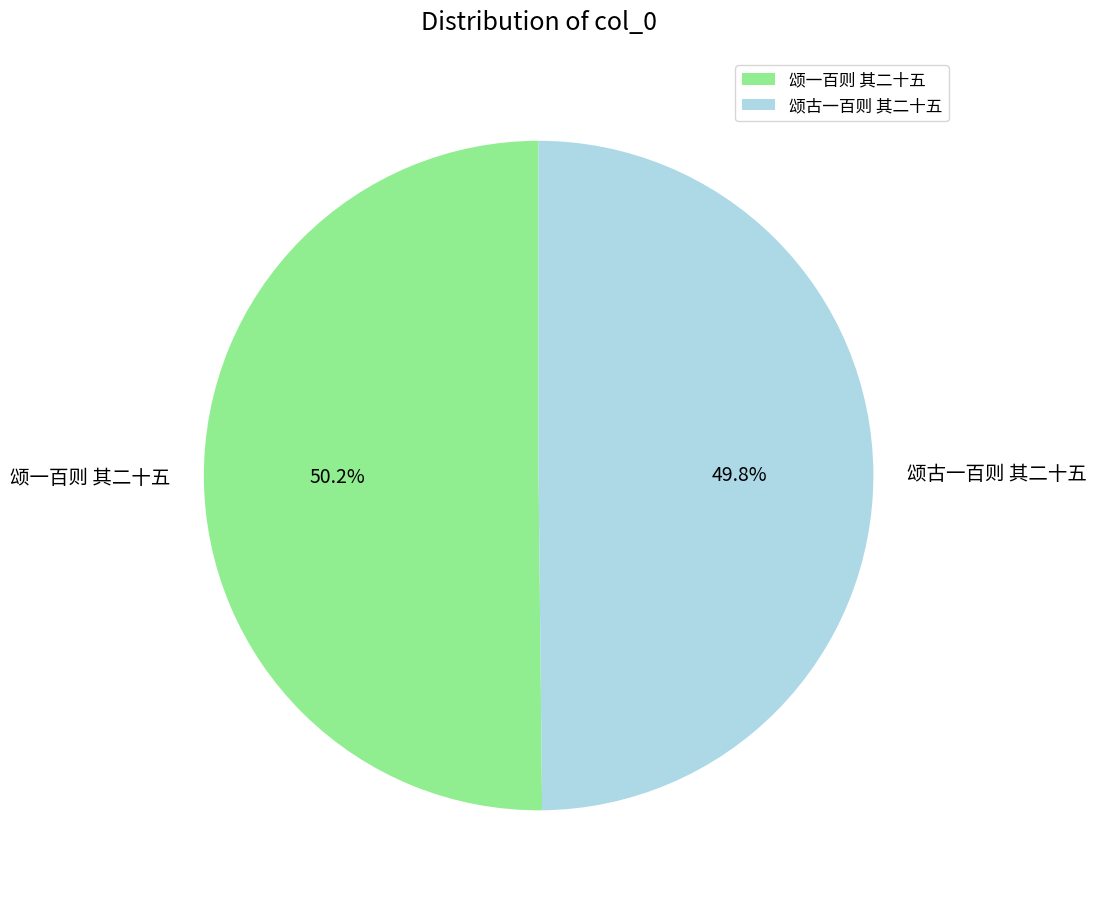

Approximately how many times larger is the value at 颂古一百则 其二十五 compared to 颂一百则 其二十五?

1.0